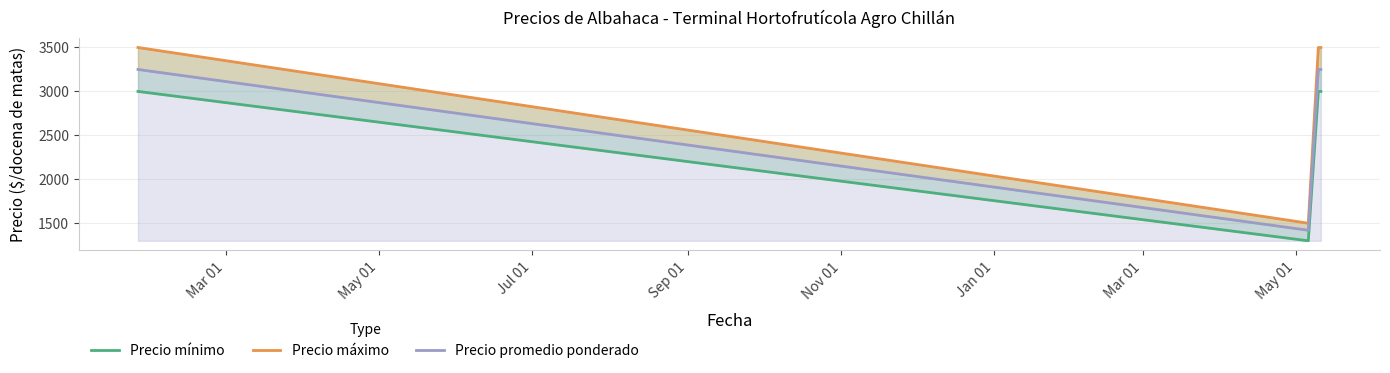

The Precio máximo series shows 1500 at May 01. True or false?

True